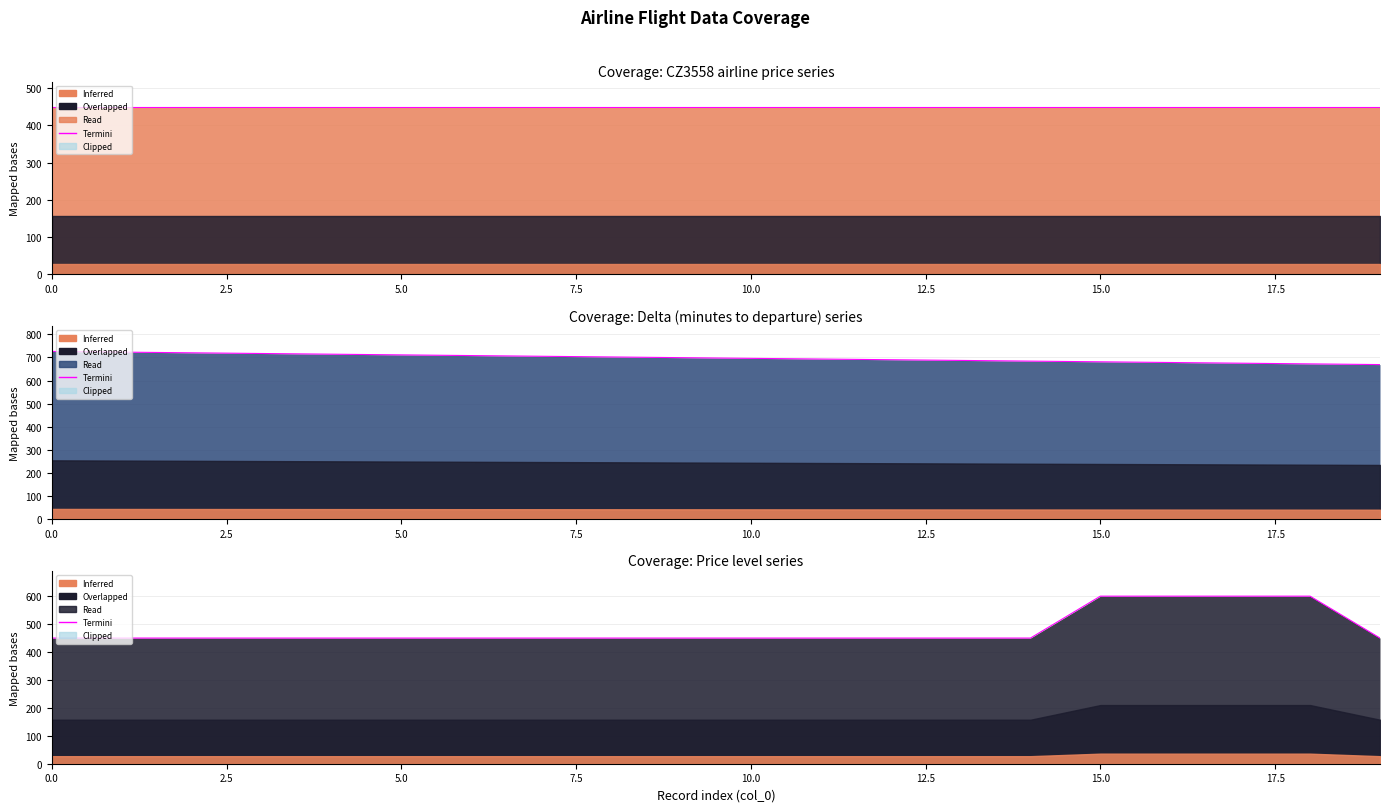

The value at 5.0 is 227. True or false?

False